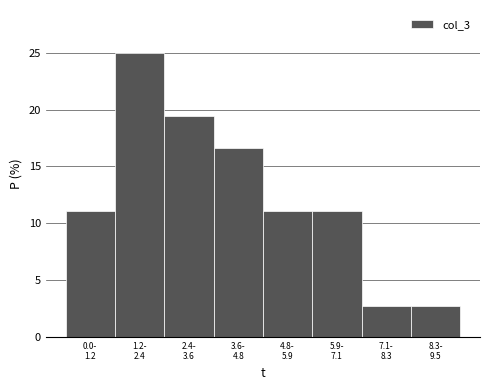

Reading right to left, list all the values displayed in this chart.

2.8	2.8	11.1	11.1	16.7	19.4	25.0	11.1